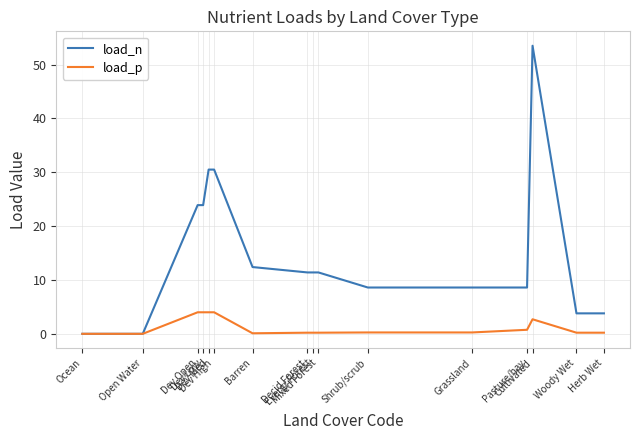

Which series has the largest total across all categories?

load_n